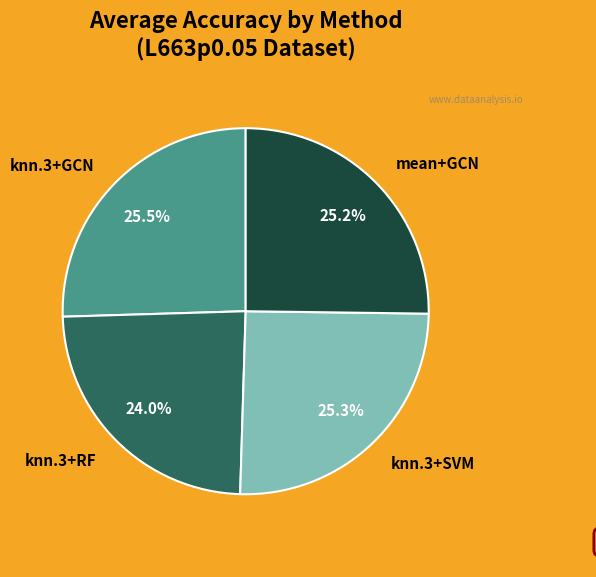

Which category has the smallest portion of the pie?

knn.3+RF